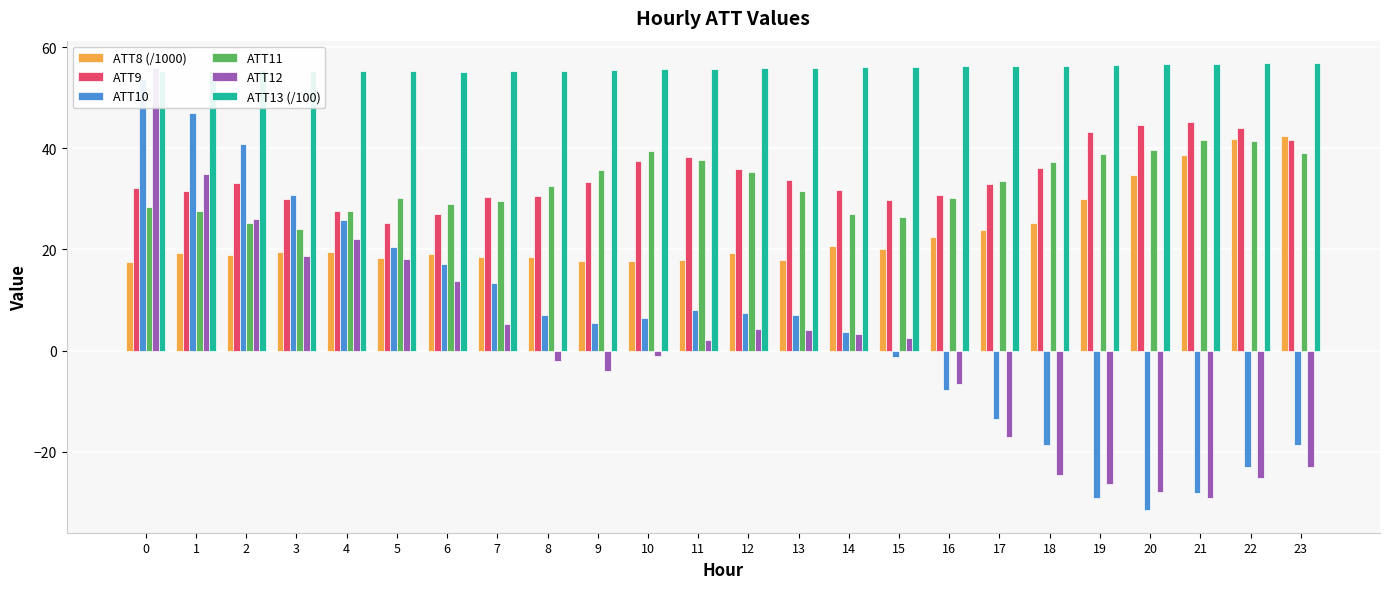

Which series has the largest range (max minus min)?

ATT10